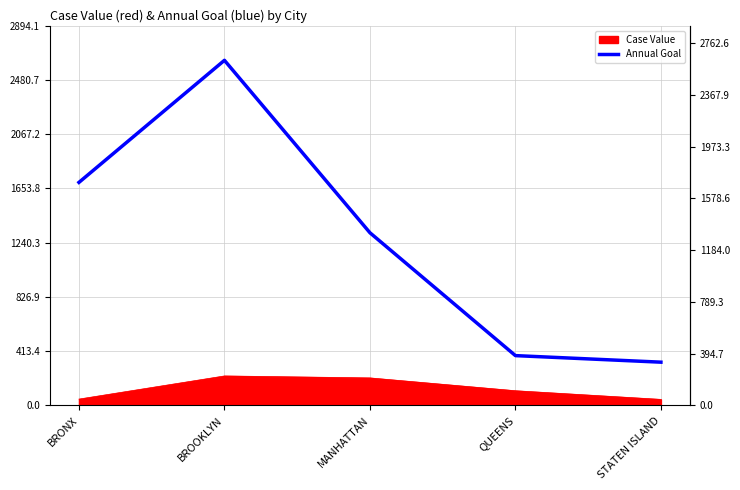

True or false: Annual Goal and Case Value intersect in this chart.

False